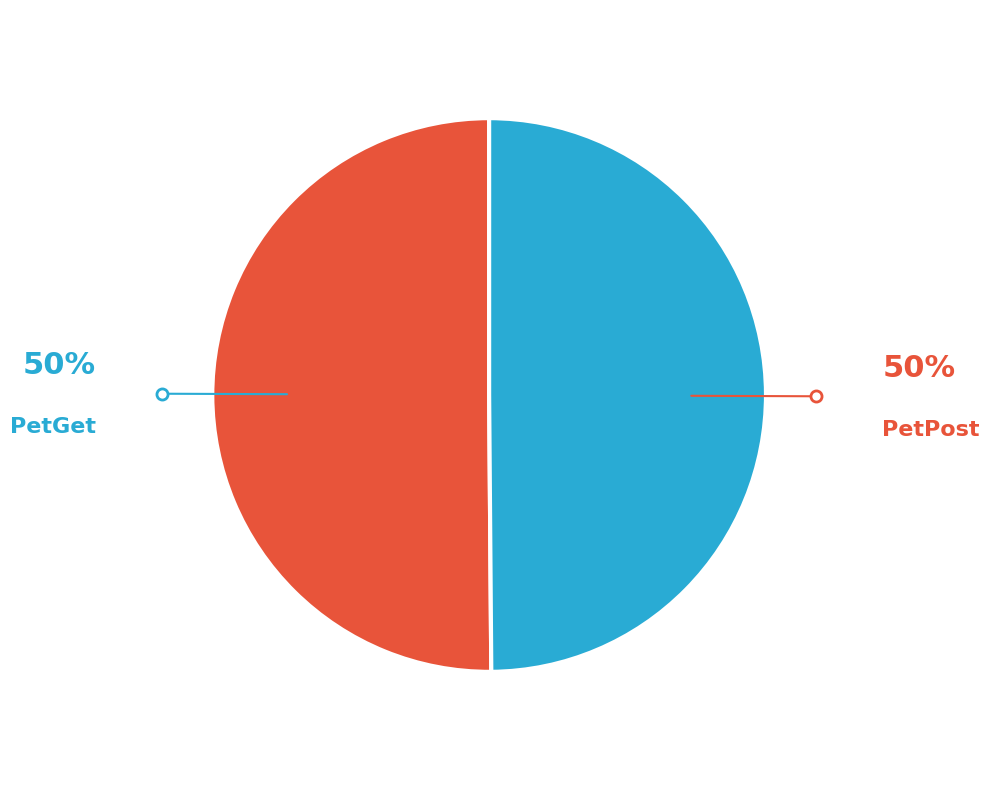

How many slices are in this pie chart?

2